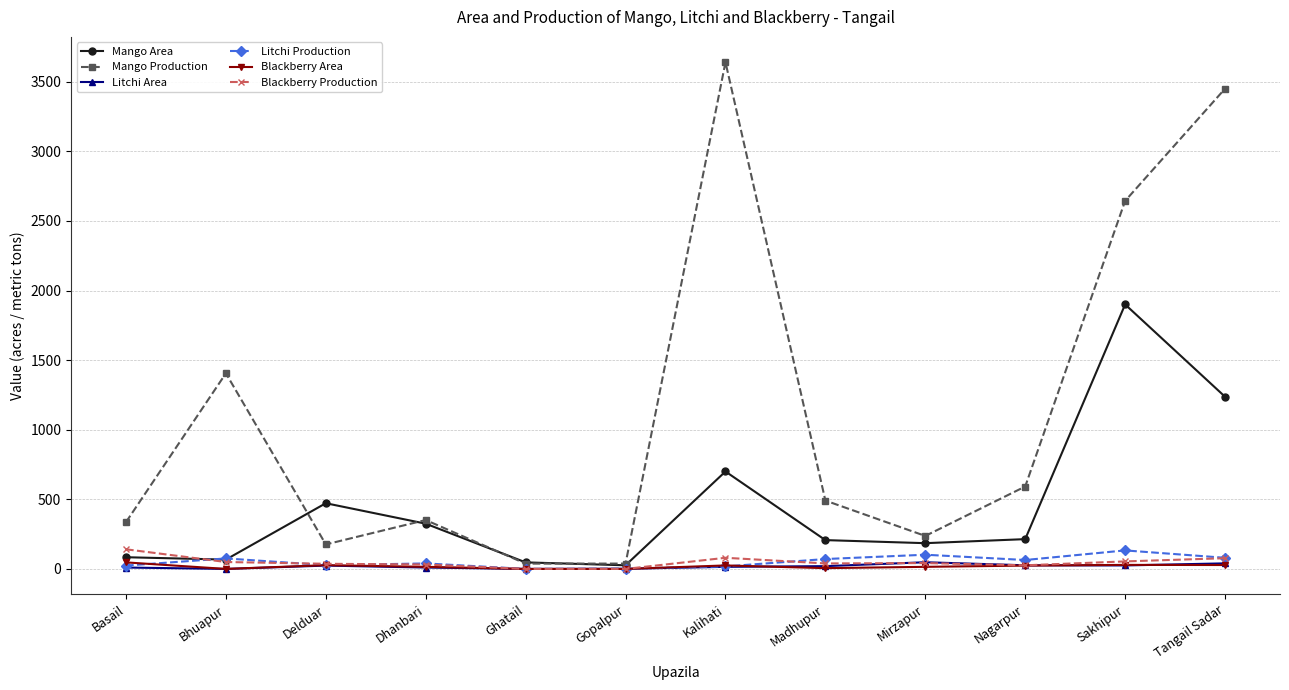

True or false: Blackberry Production and Mango Production cross at least once.

False